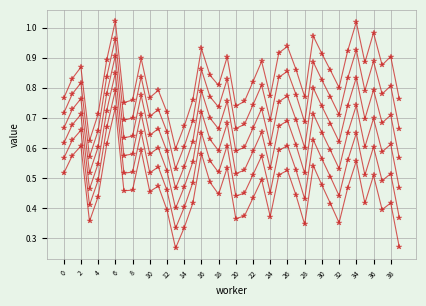

True or false: value_s4 has a value of 0.8 at 33.

True